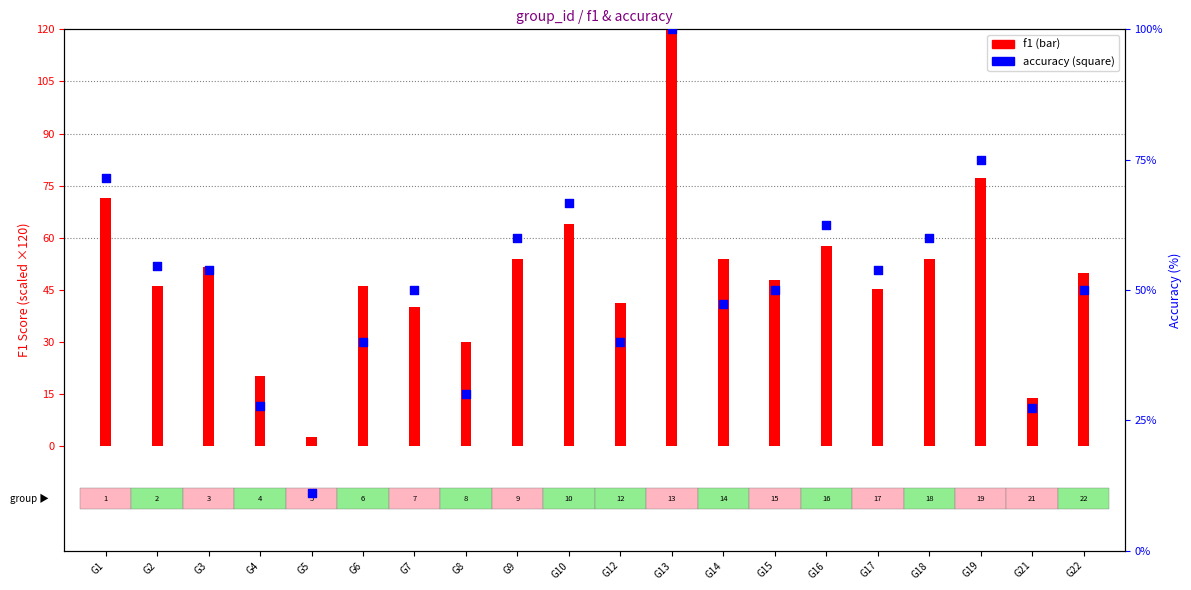

At how many categories does at least one series exceed 101?

1